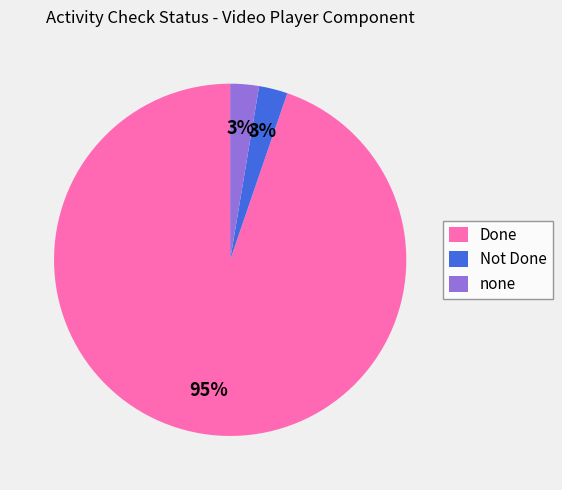

To the nearest percent, what portion does none represent?

3%